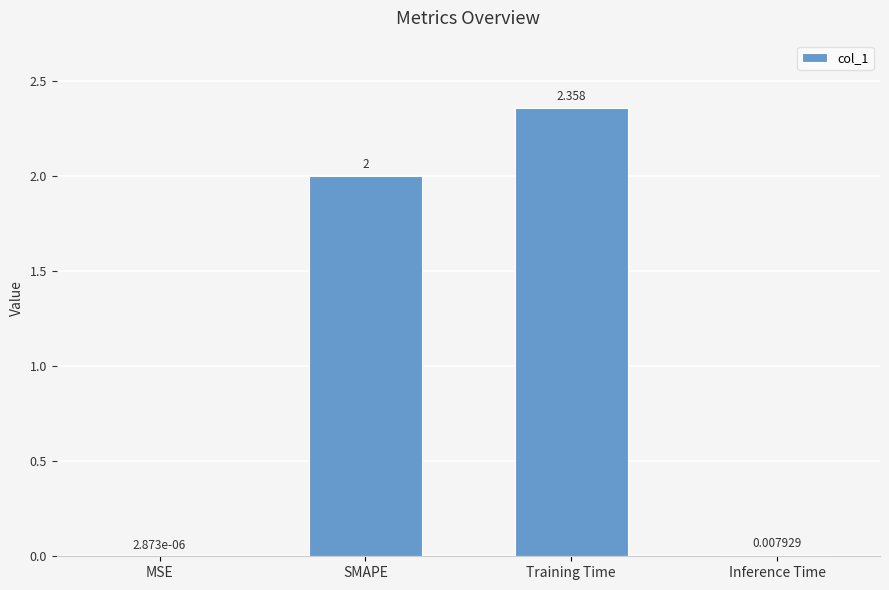

Are the bars horizontal?

No